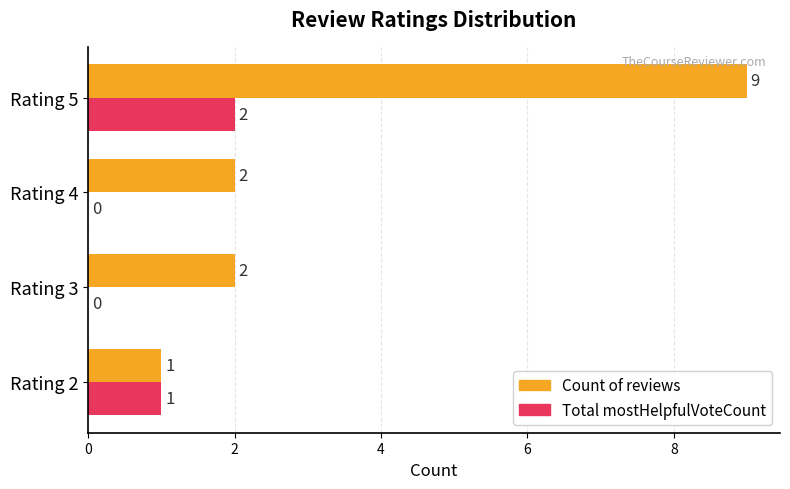

True or false: Total mostHelpfulVoteCount has a value of 3 at Rating 5.

False